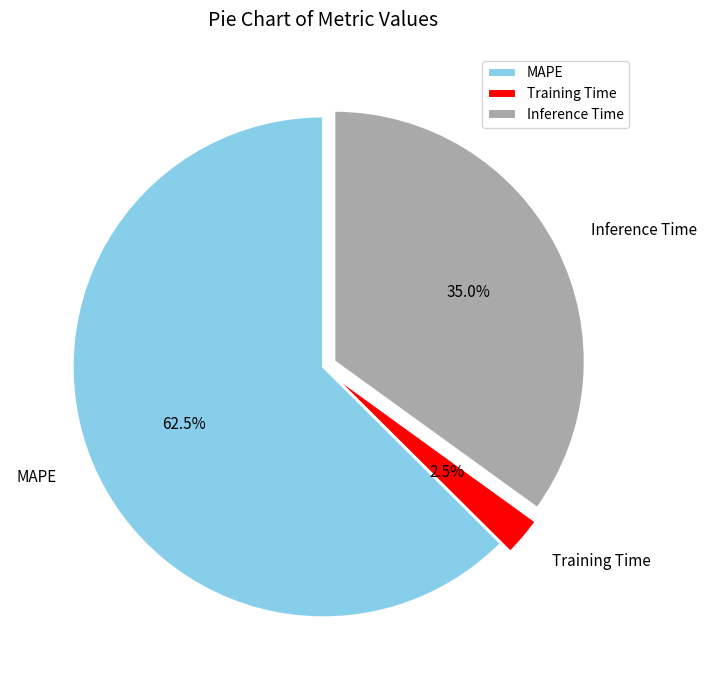

What percentage do MAPE and Inference Time together represent?

97.5%